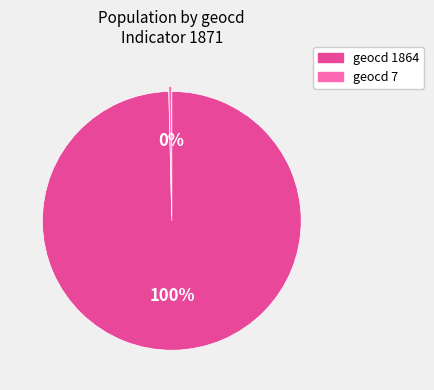

Is it true that geocd 7 is 0% of the pie?

True